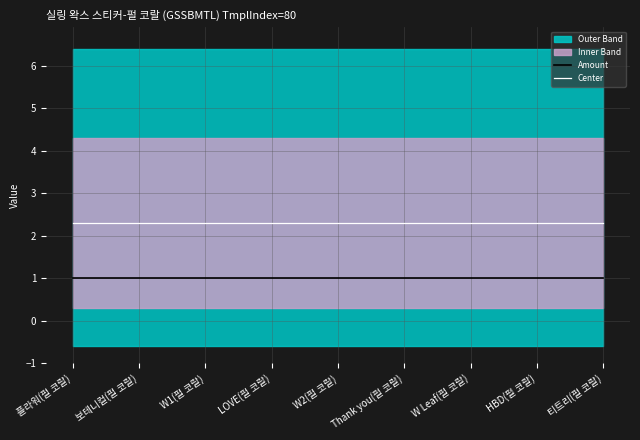

Which series has the largest total across all categories?

Center